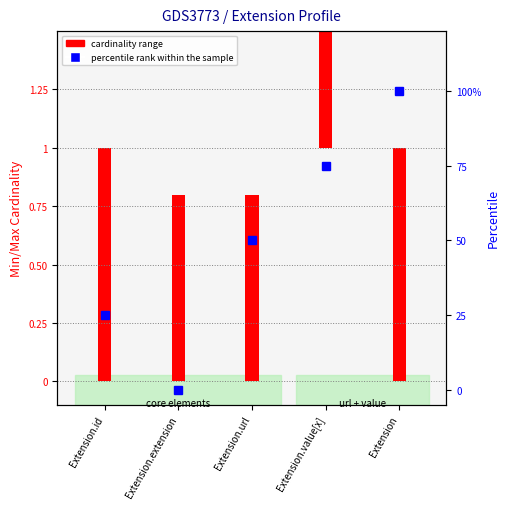

Are the bars grouped side by side (vs. stacked)?

No